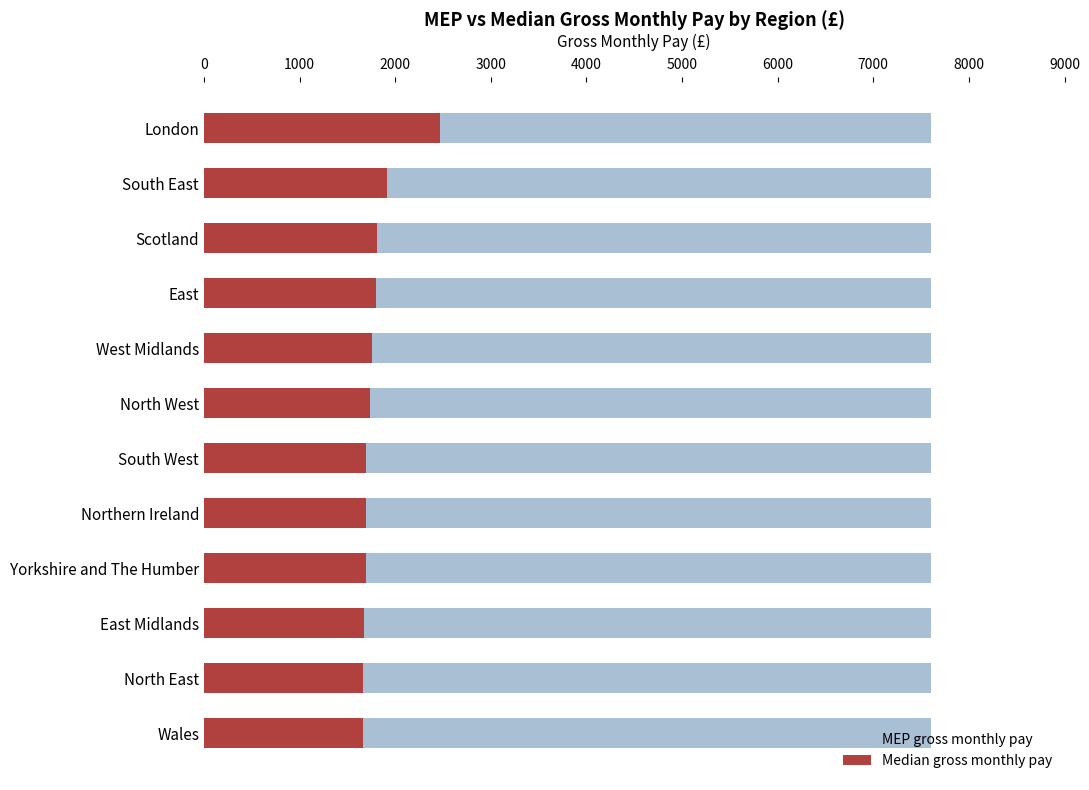

What is the difference between the highest and lowest values at 8000?

1689.9